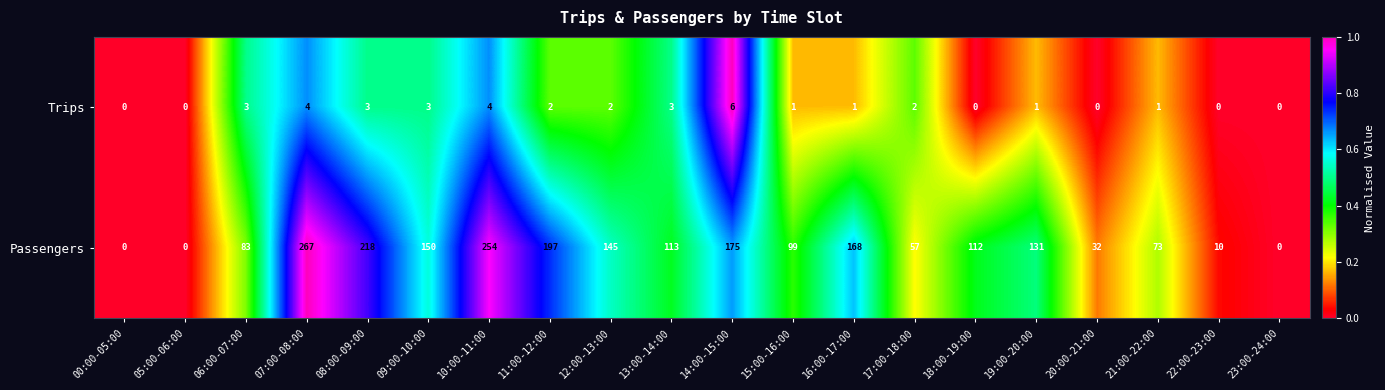

What is the difference between the Passengers values at 17:00-18:00 and 15:00-16:00?

42